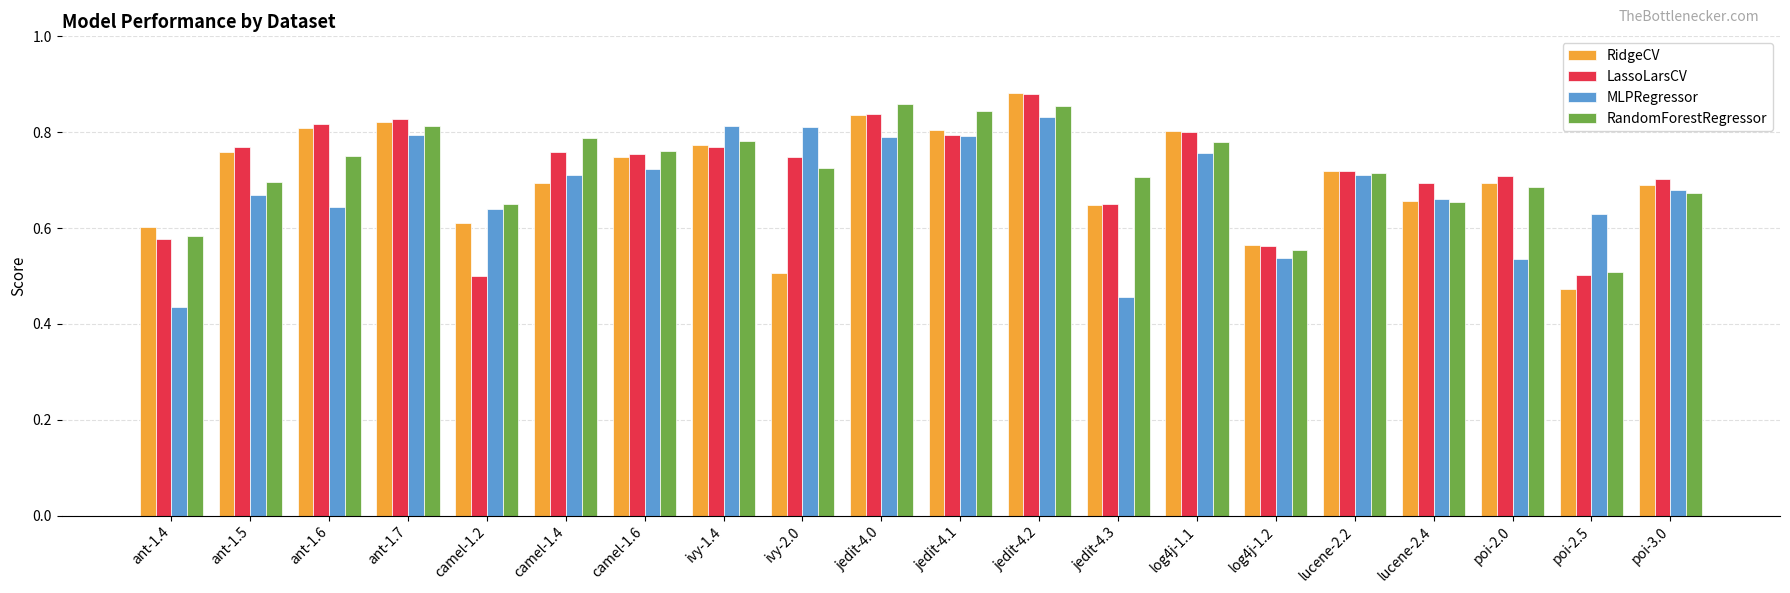

At how many categories does at least one series exceed 0?

20